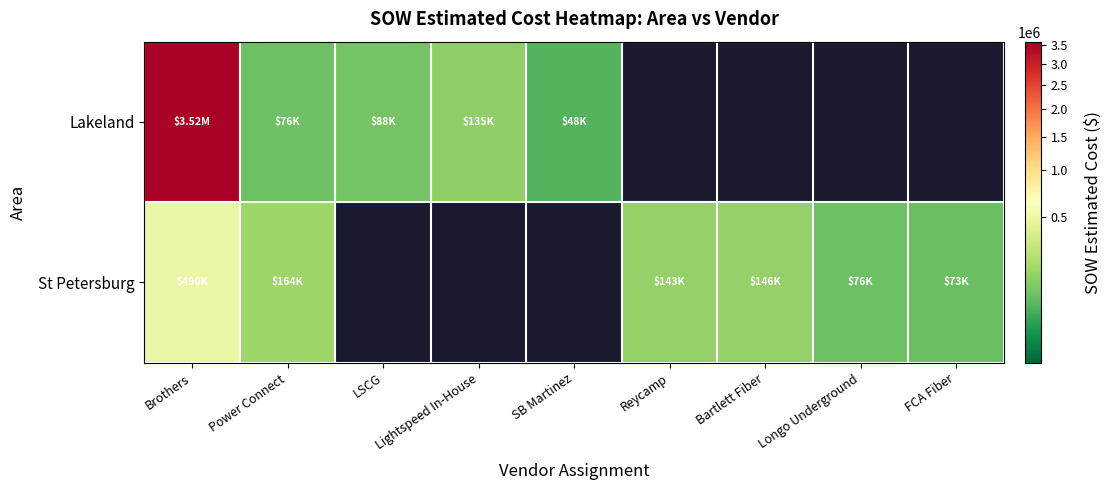

What is the total value across all series at Power Connect?

239721.8